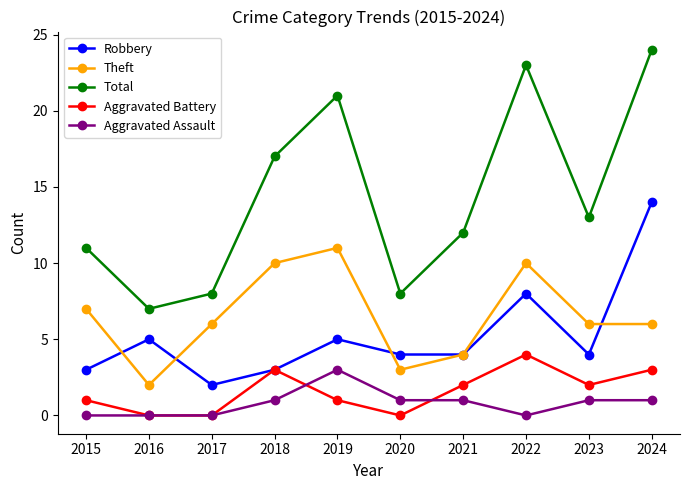

What is the sum of the Robbery values at 2018 and 2020?

7